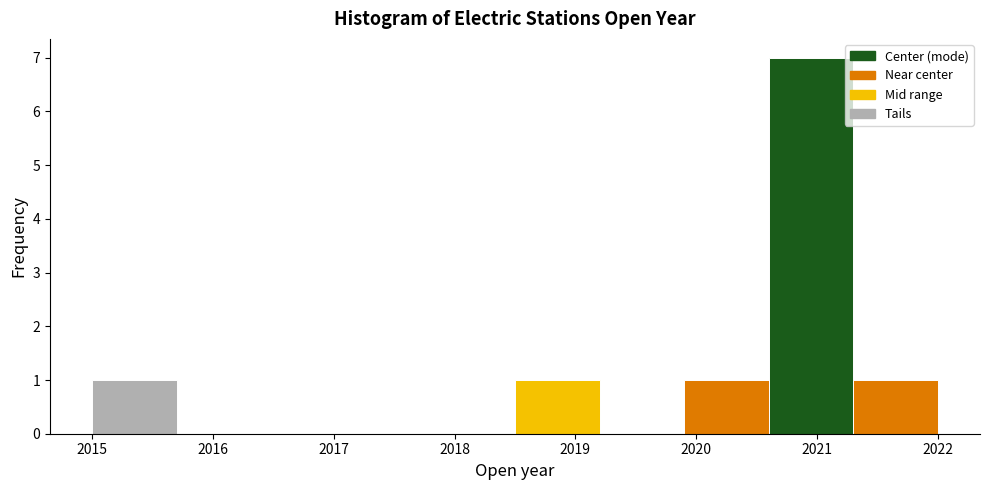

Over which range of the x-axis is the bar tallest?

2020.6 to 2021.3